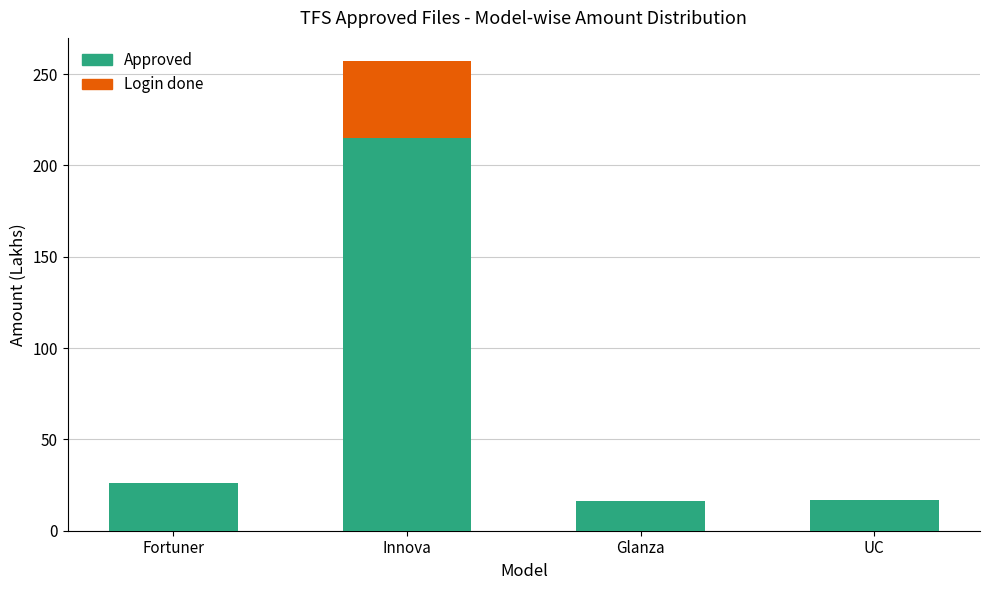

Which category has the highest value in the Approved series?

Innova